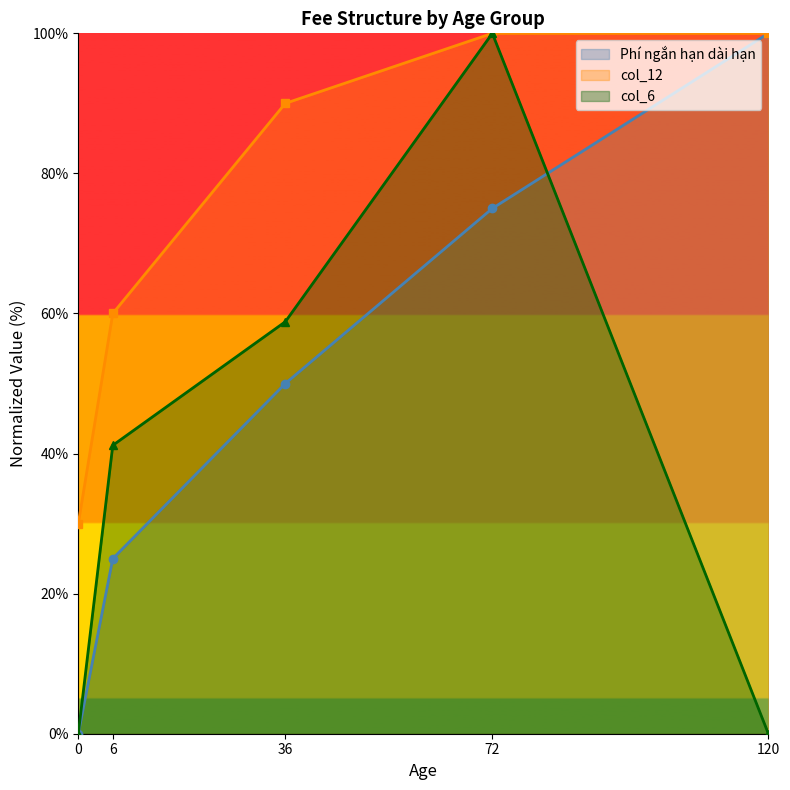

True or false: Phí ngắn hạn dài hạn has more than 2 points higher than both neighbors.

False